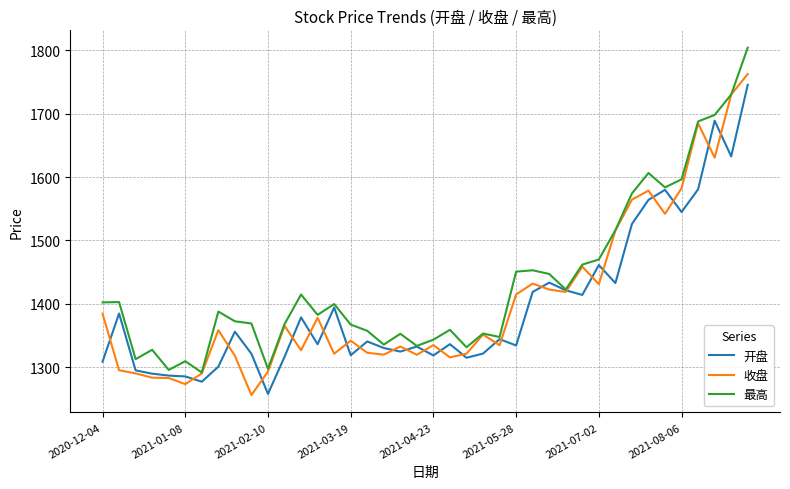

What is the maximum value for 最高?

1804.0